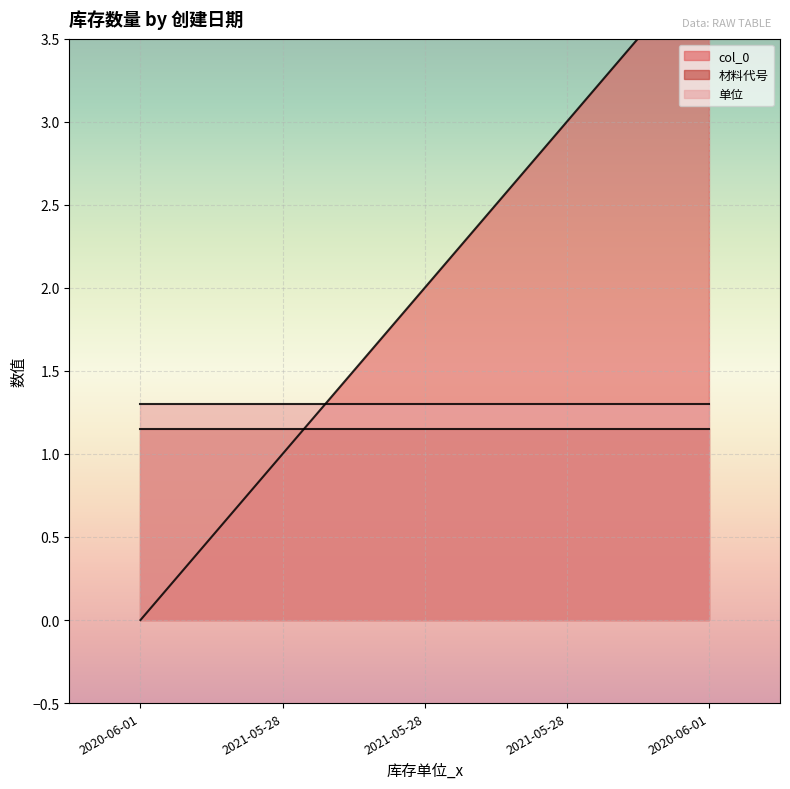

At how many categories does at least one series exceed 0?

5